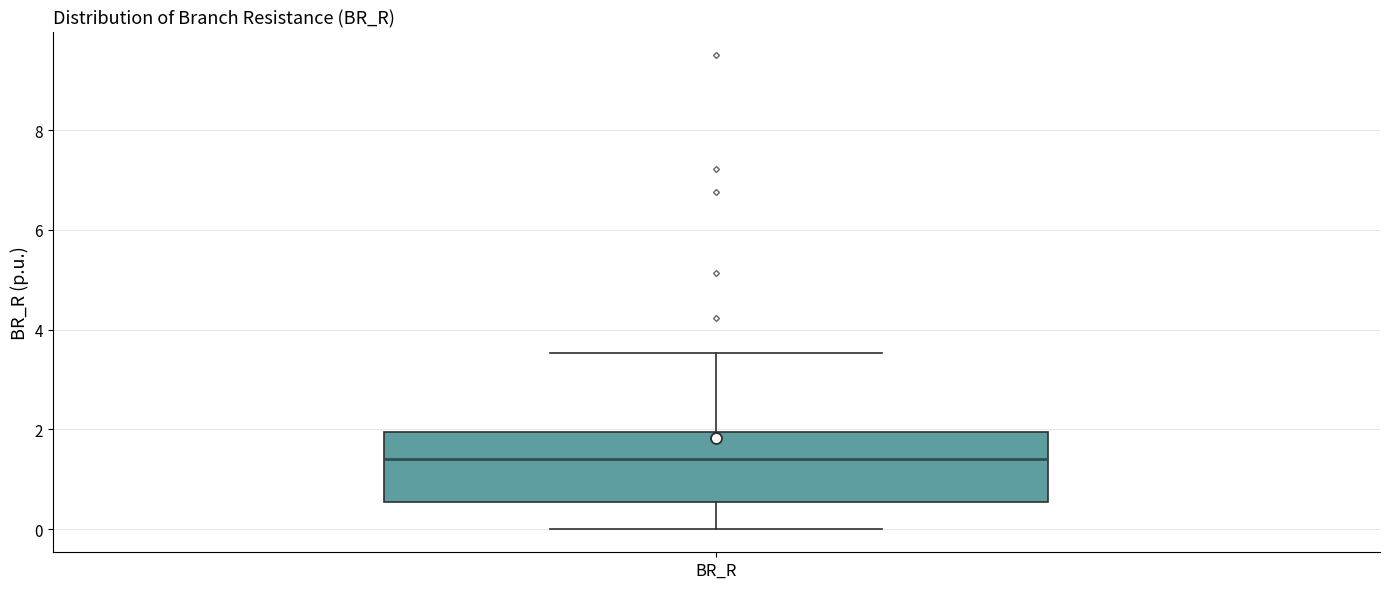

Read this box plot against the y-axis: the position of the median line, the range covered by the box, and the ends of both whiskers. The values are not printed on the chart, so give them approximately, as read against the axis.

median 1.4, box 0.6 to 2.0, whiskers 0.0 to 3.6